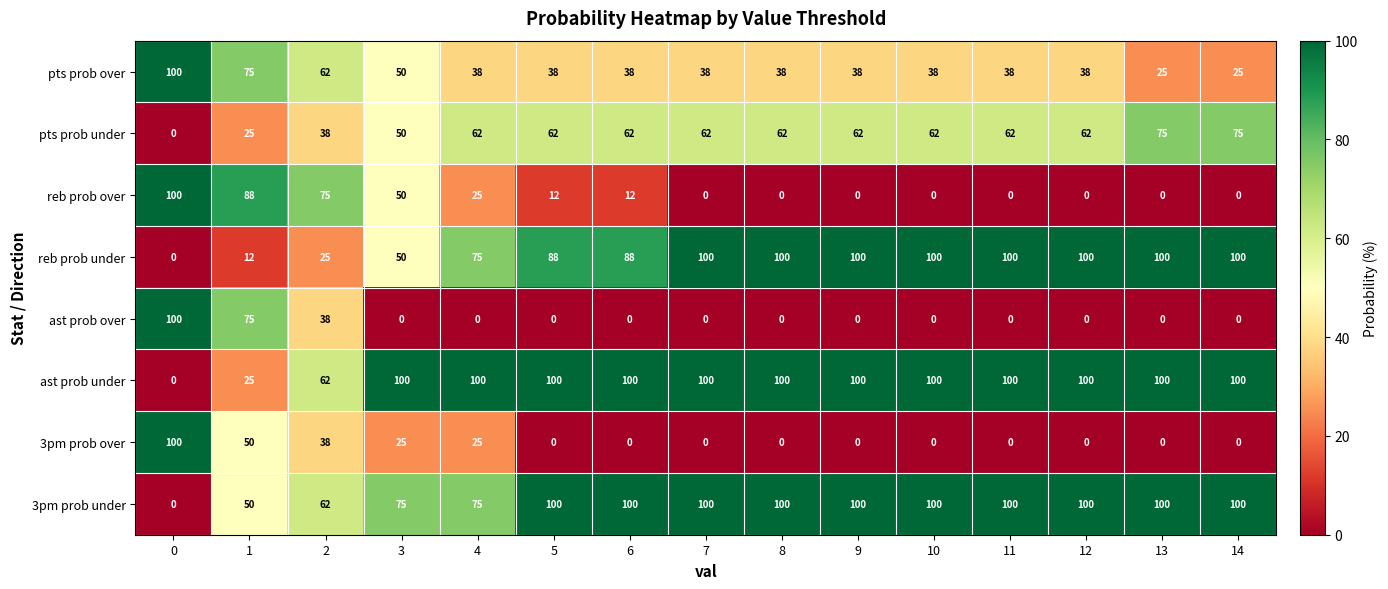

What is the maximum value for ast prob under?

100